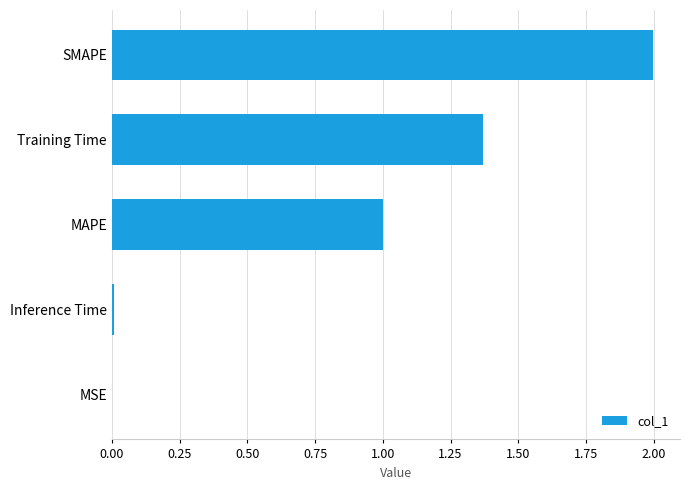

True or false: the data shows 0.0 at Inference Time.

True